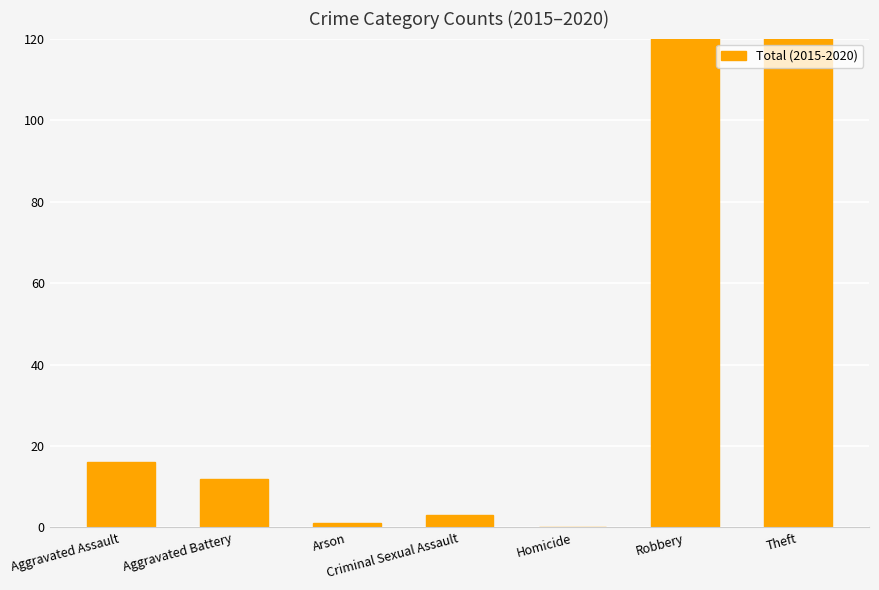

What is the change in value from Aggravated Assault to Robbery?

+115